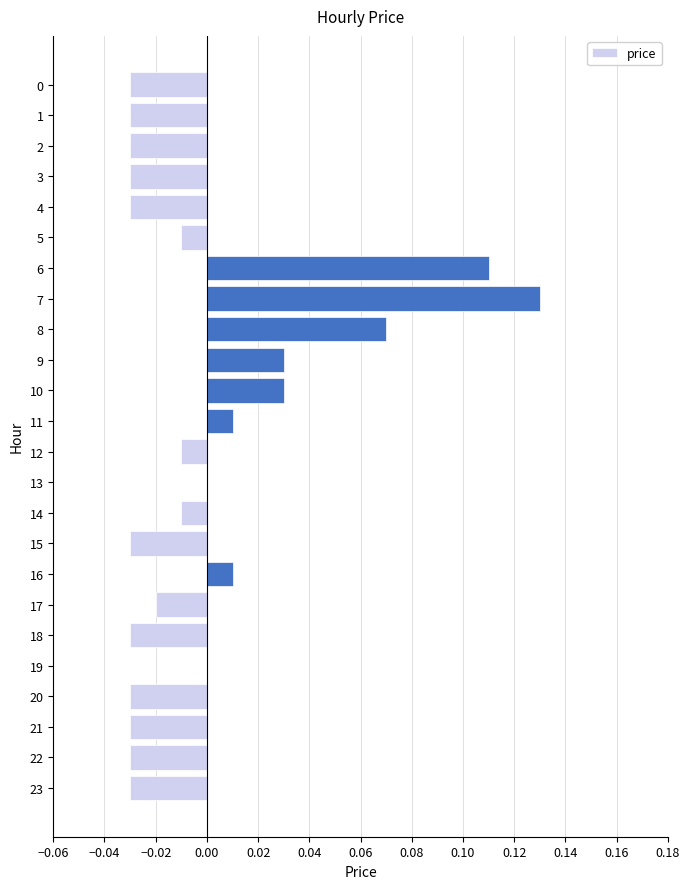

Is it true that the value at 22 is -0.0?

True